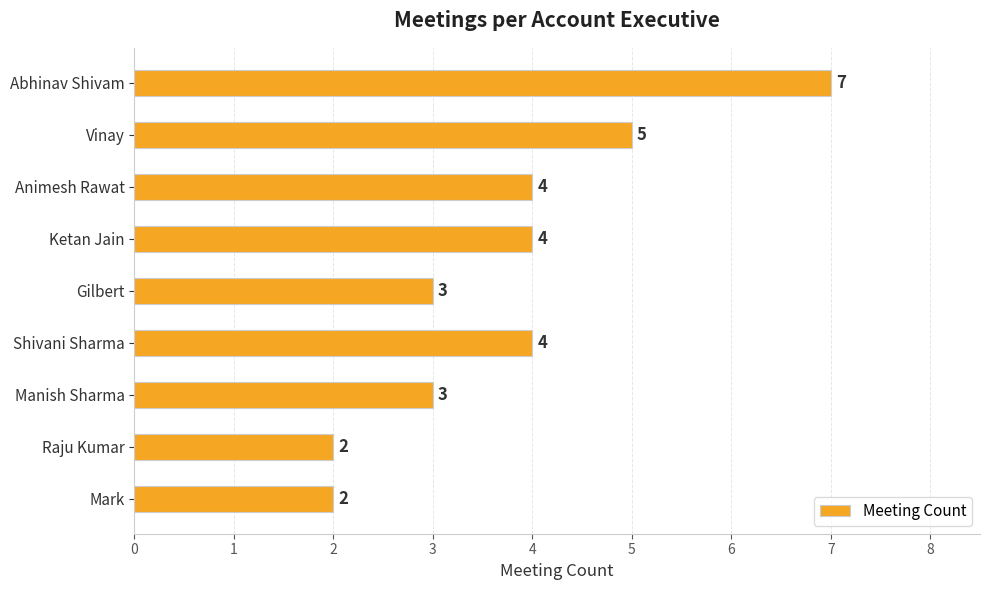

What is the difference between the second highest and minimum values?

3